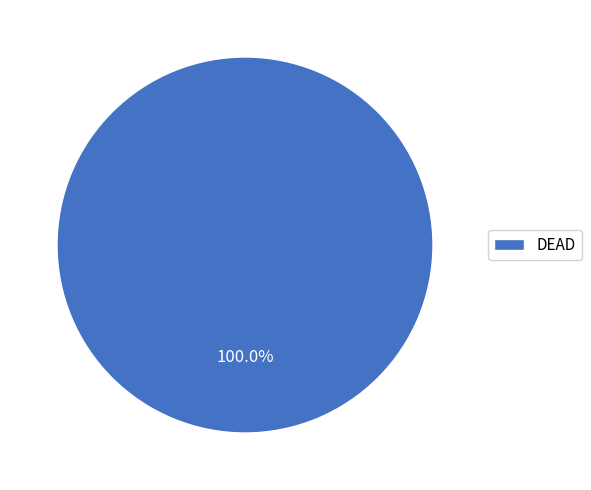

Which category accounts for the majority?

DEAD